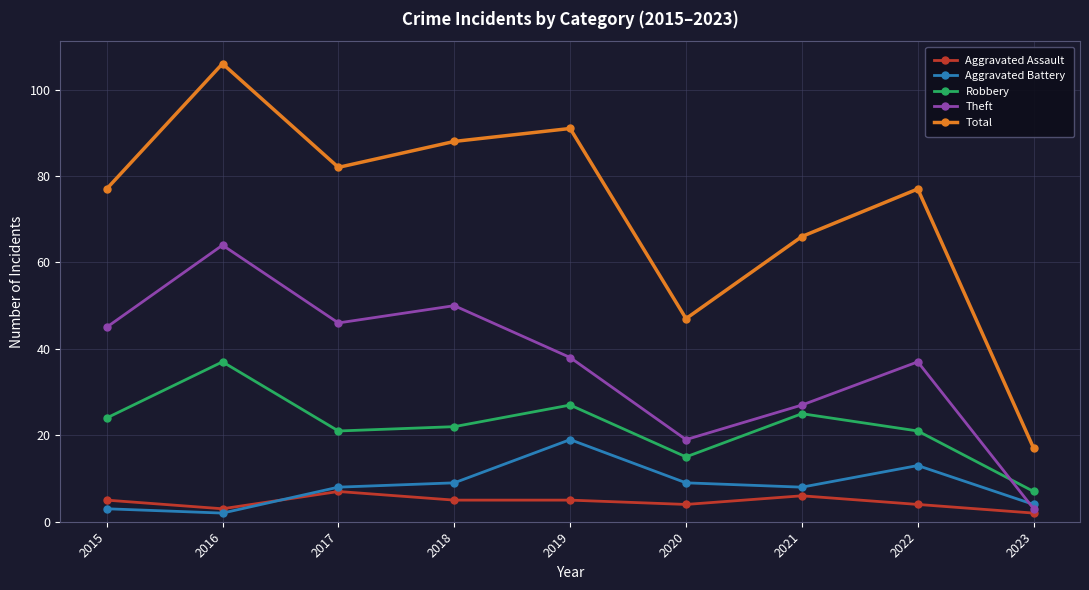

At how many categories does at least one series exceed 94?

1